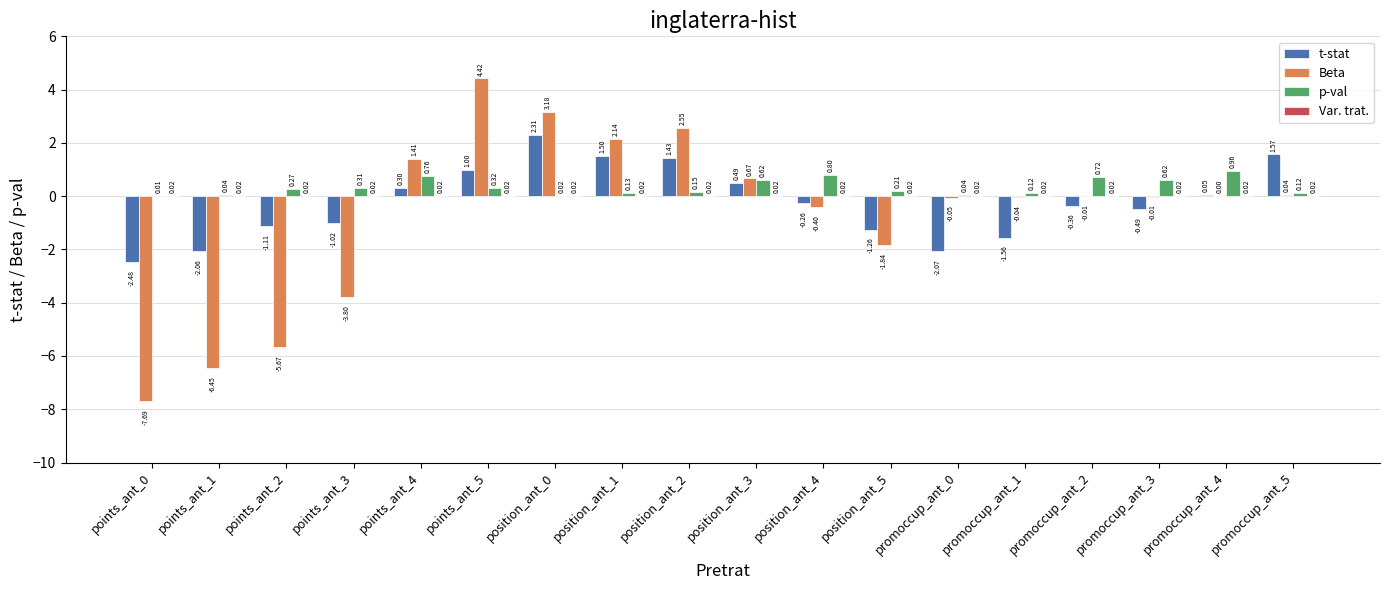

How many distinct data groups are displayed?

4